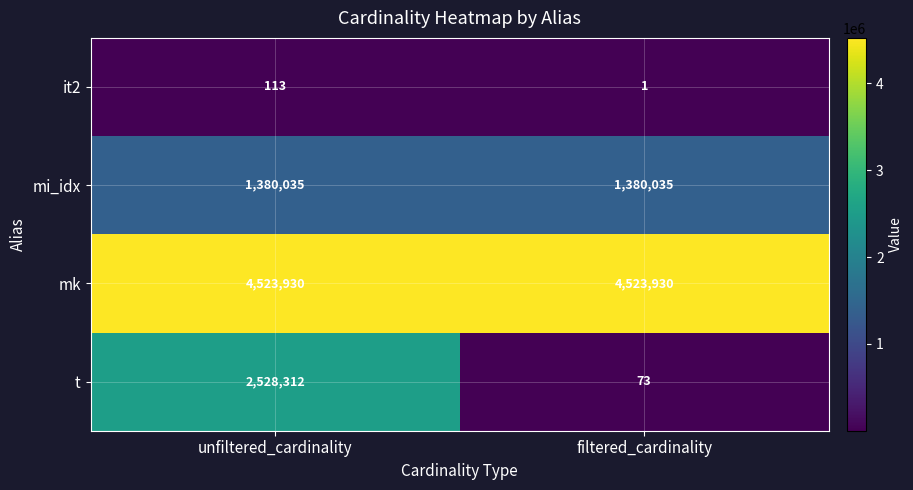

What is the difference between the maximum and minimum values in the it2 series?

112